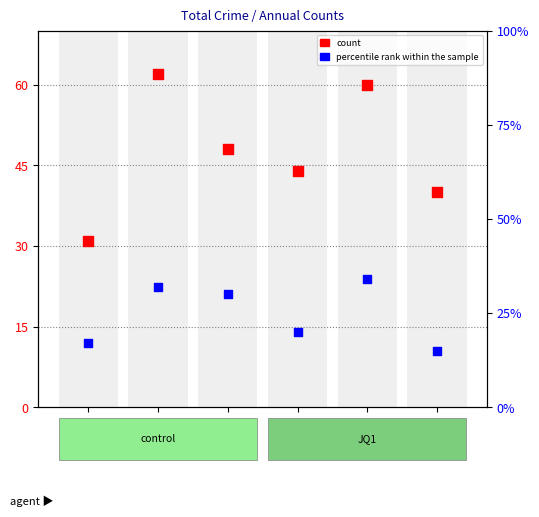

Which series has the largest total across all categories?

count